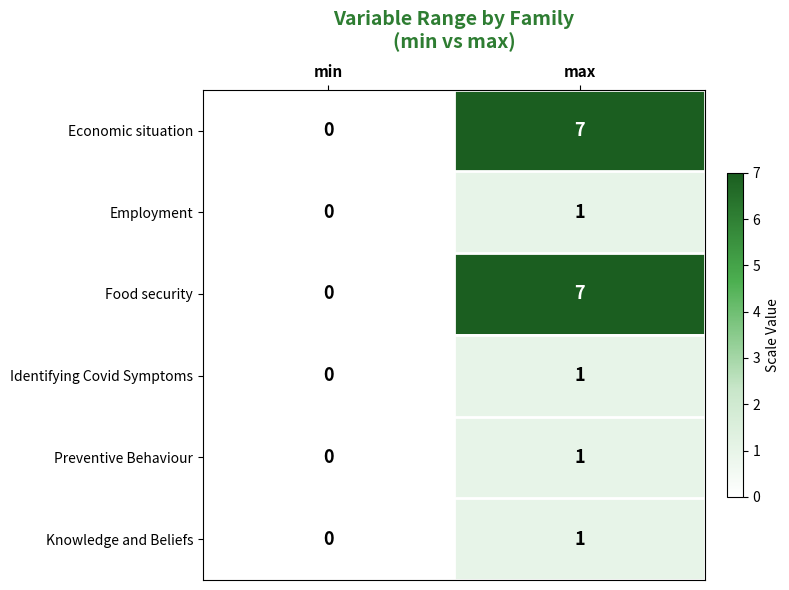

What is the maximum value shown in the chart?

7